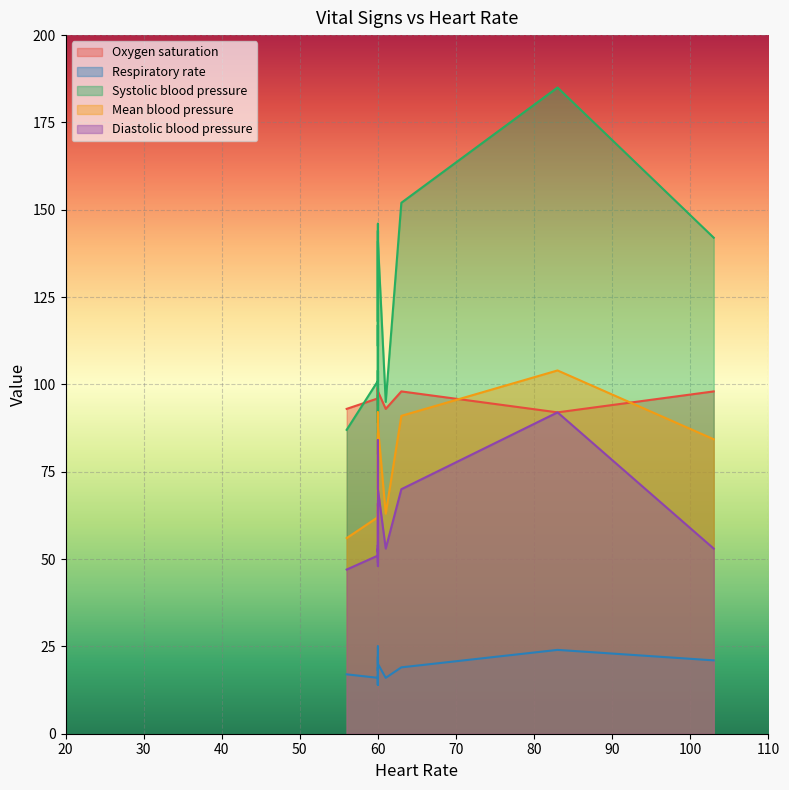

True or false: Oxygen saturation and Respiratory rate intersect in this chart.

False